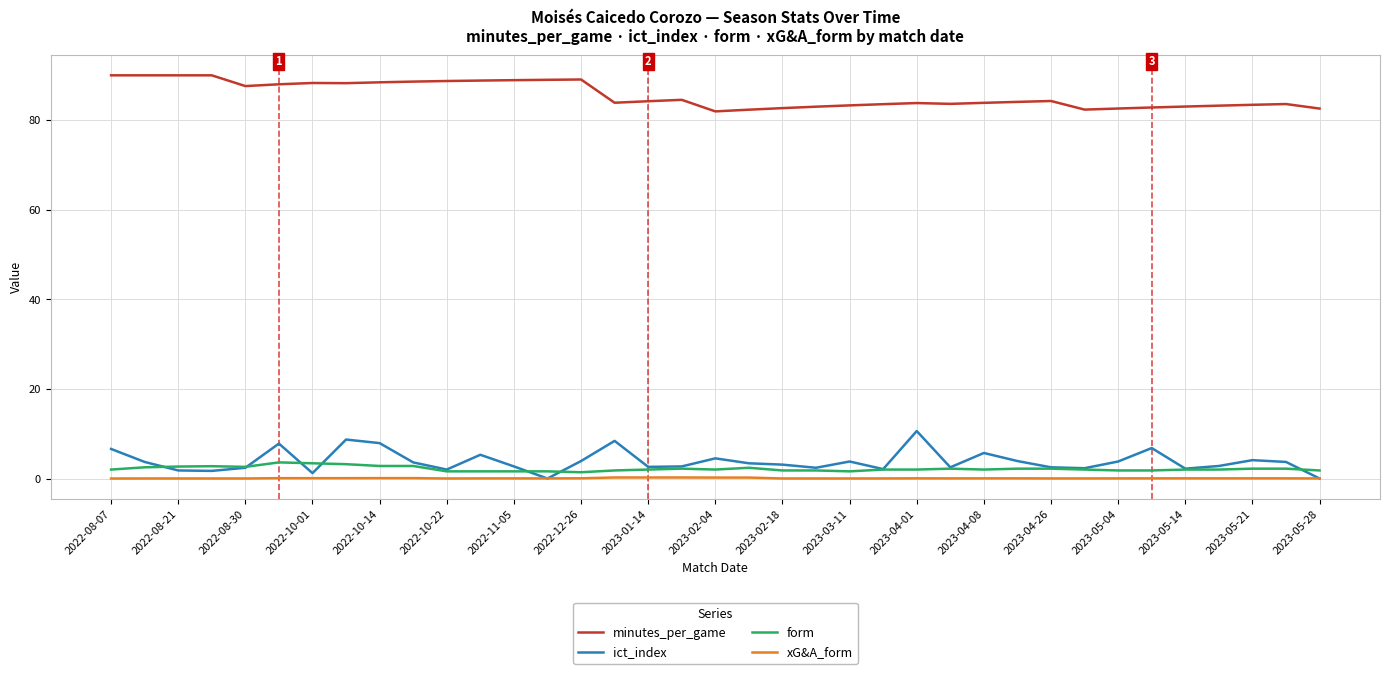

How many lines are shown in the chart?

4